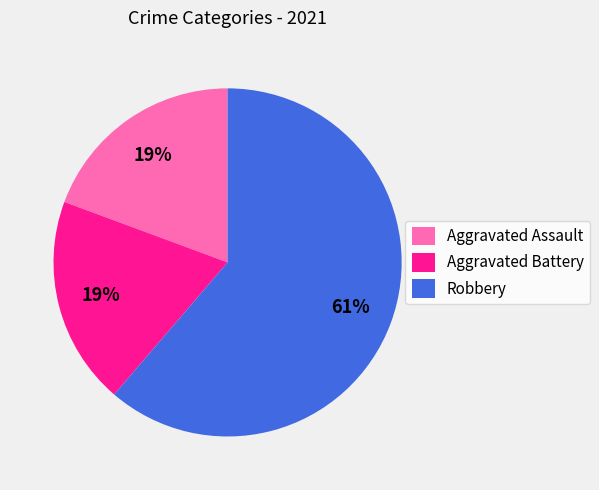

Do Aggravated Battery and Robbery together represent more than half of the pie?

Yes